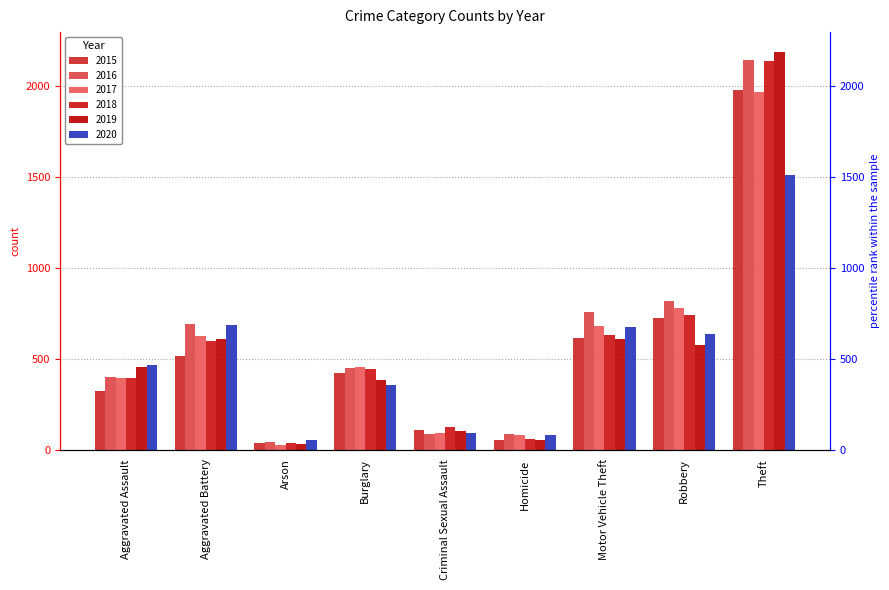

At which category is the sum across all series the highest?

Theft